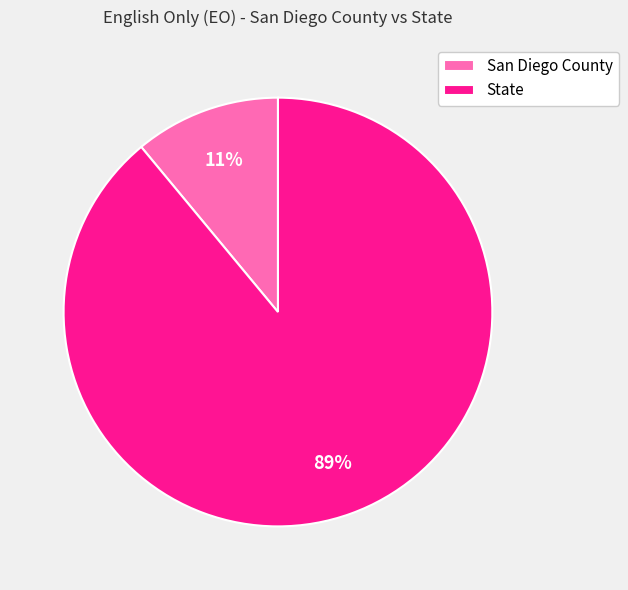

Which category has the smallest portion of the pie?

San Diego County